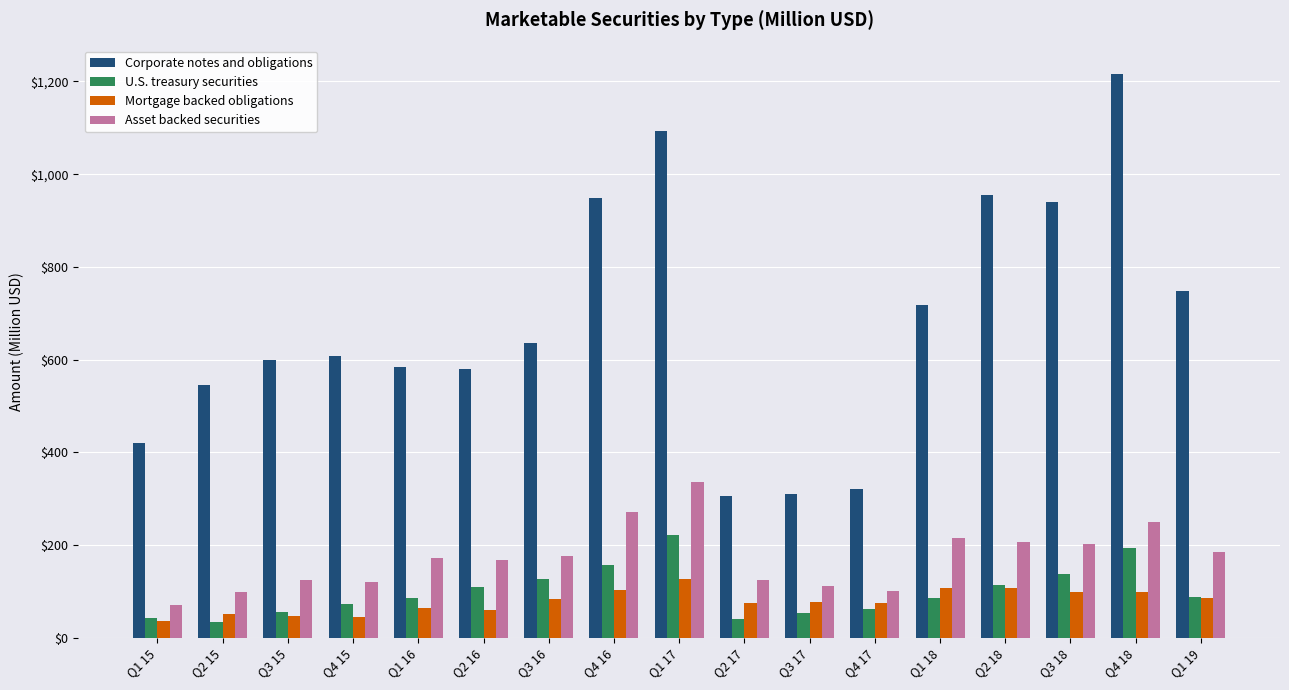

At Q4 15, list the series in order from smallest to largest.

Mortgage backed obligations, U.S. treasury securities, Asset backed securities, Corporate notes and obligations